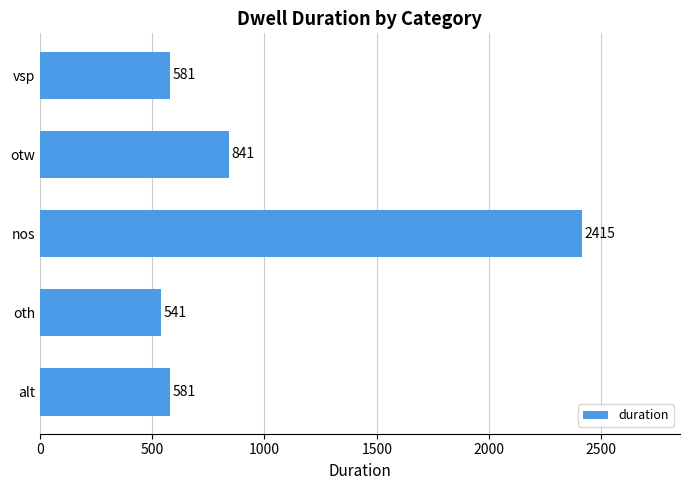

How many bars are there in total?

5